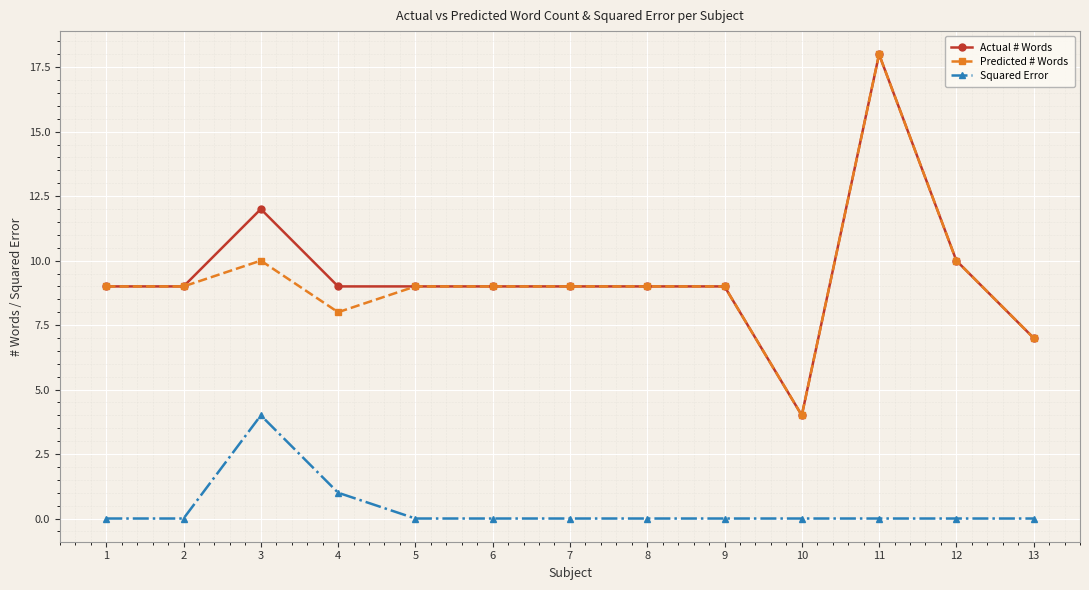

Which category has the highest value across all series?

11